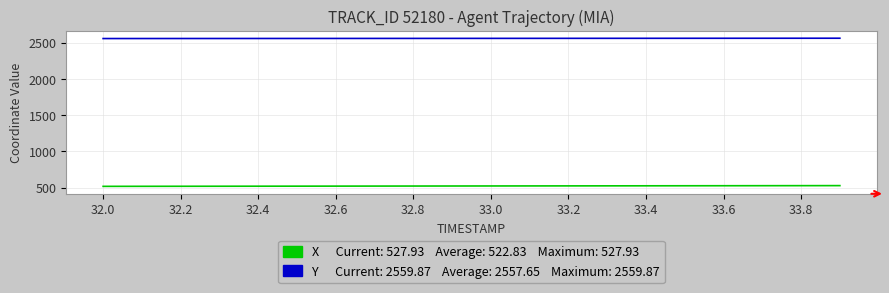

What is the greatest value displayed?

2559.9